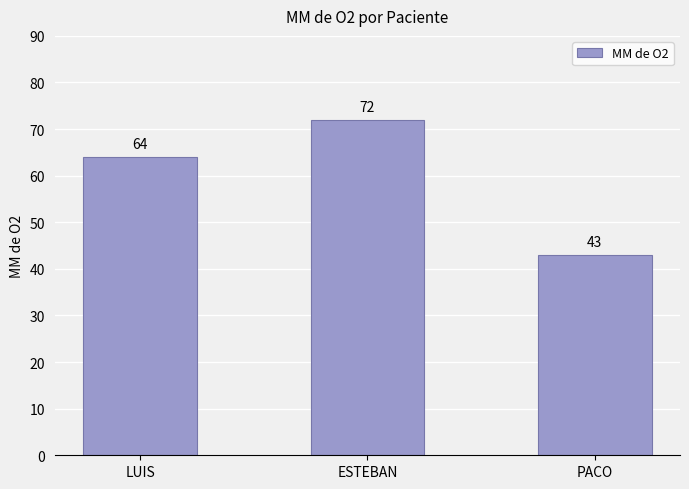

How many values are between 43 and 72?

3